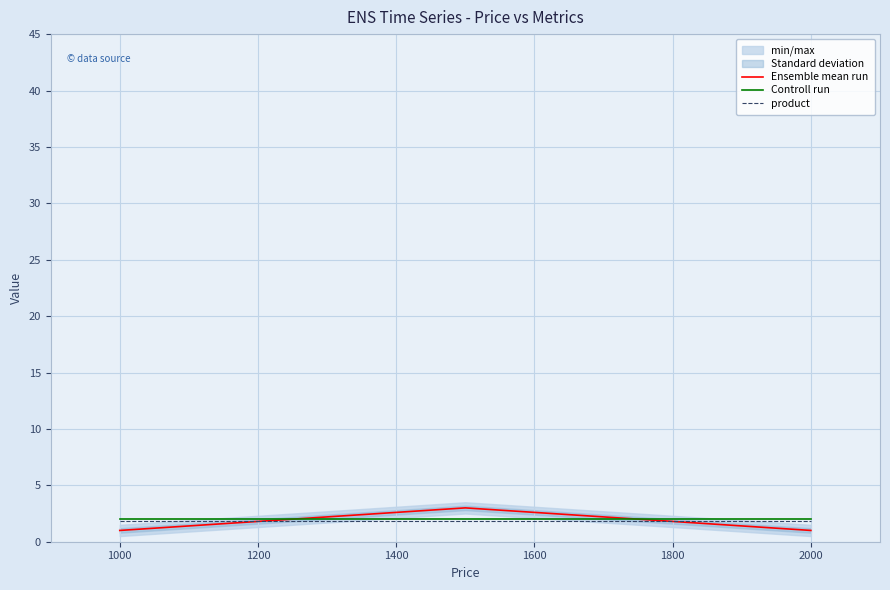

What is the value of the product point at the 2nd from the left?

1.9